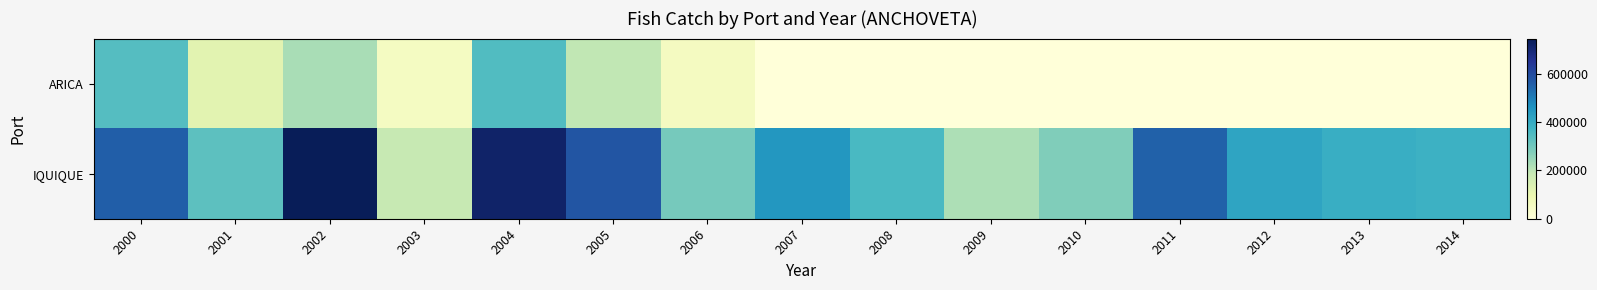

Reading left to right, transcribe all the data shown in this chart.

ARICA: 2000=341095	2001=121787	2002=224272	2003=53282	2004=348047	2005=193801	2006=57724	2007=0	2008=0	2009=0	2010=0	2011=0	2012=0	2013=0	2014=0
IQUIQUE: 2000=557573	2001=328945	2002=744391	2003=183998	2004=717098	2005=576947	2006=292425	2007=450268	2008=360385	2009=219809	2010=276640	2011=550232	2012=416684	2013=391508	2014=381329